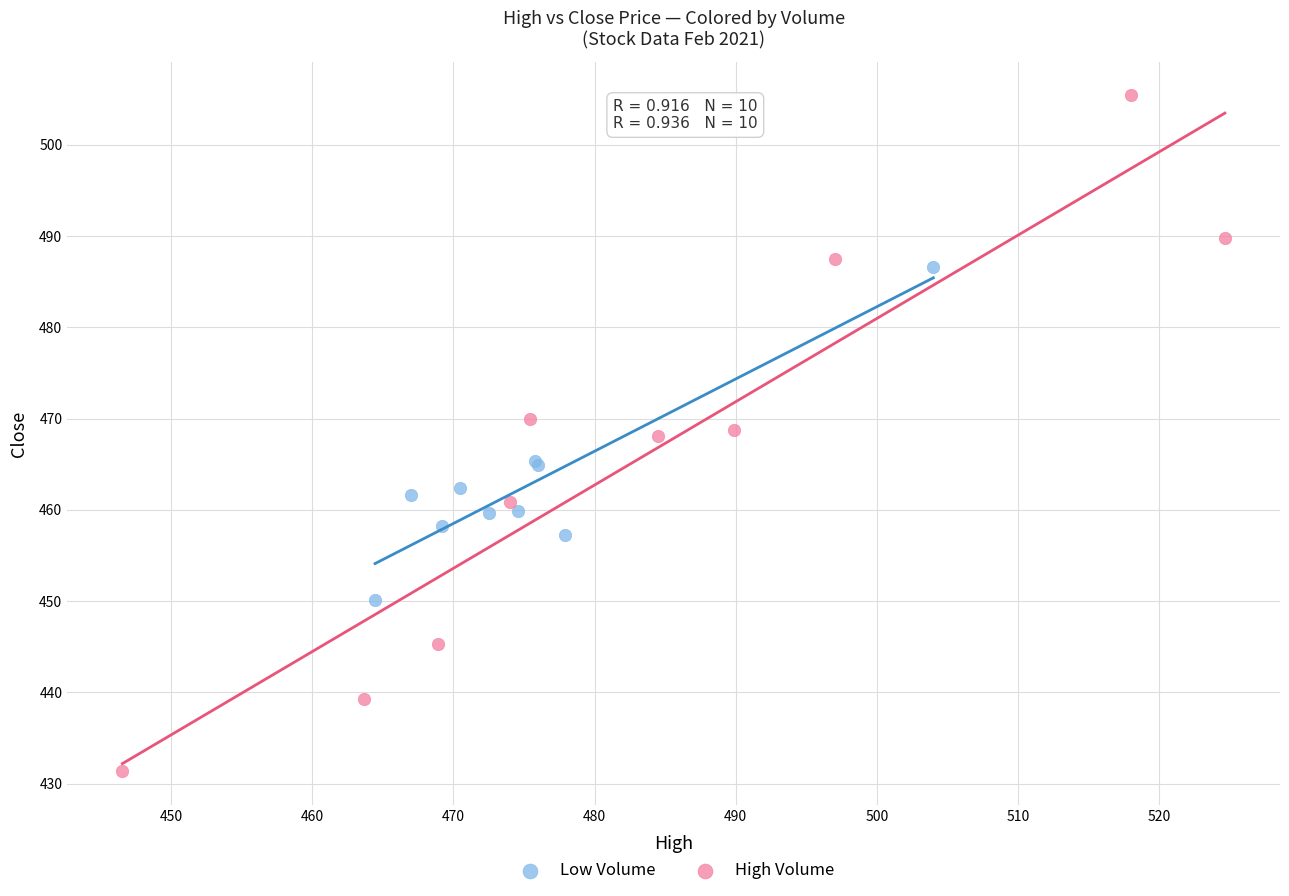

Which series has the widest spread of Y values?

High Volume